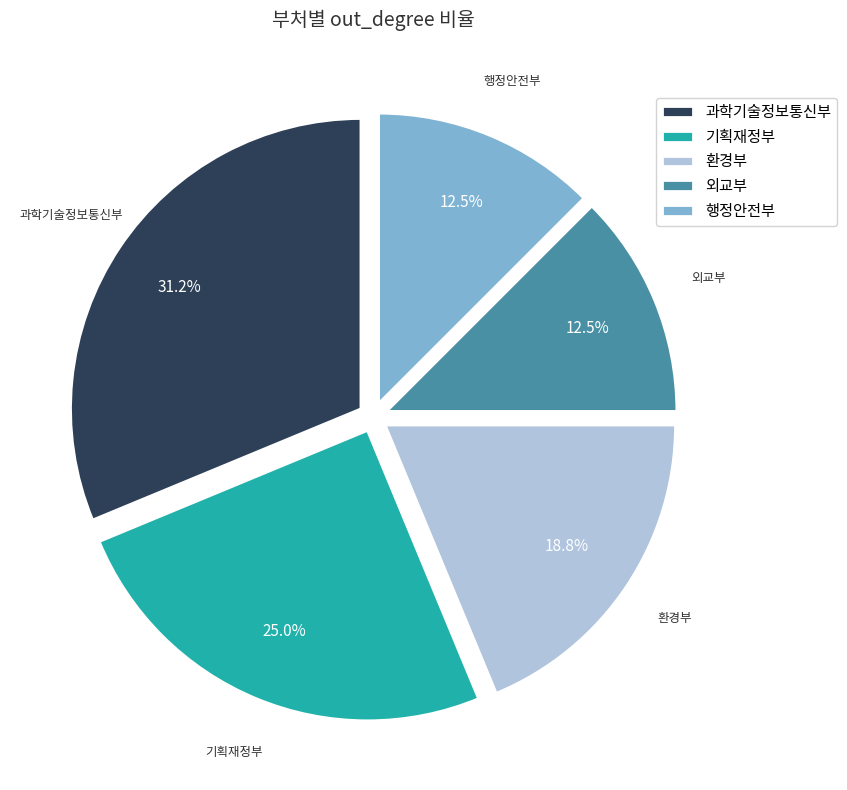

To the nearest percent, what is the difference between the 외교부 and 과학기술정보통신부 slice percentages?

19%